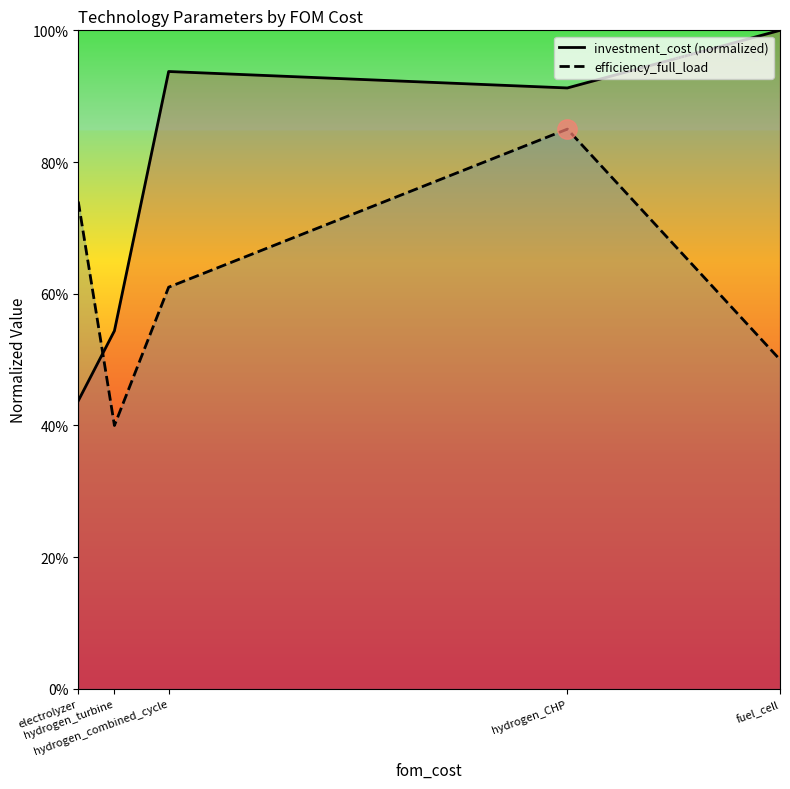

What is the total value across all series at hydrogen_CHP?

1.8